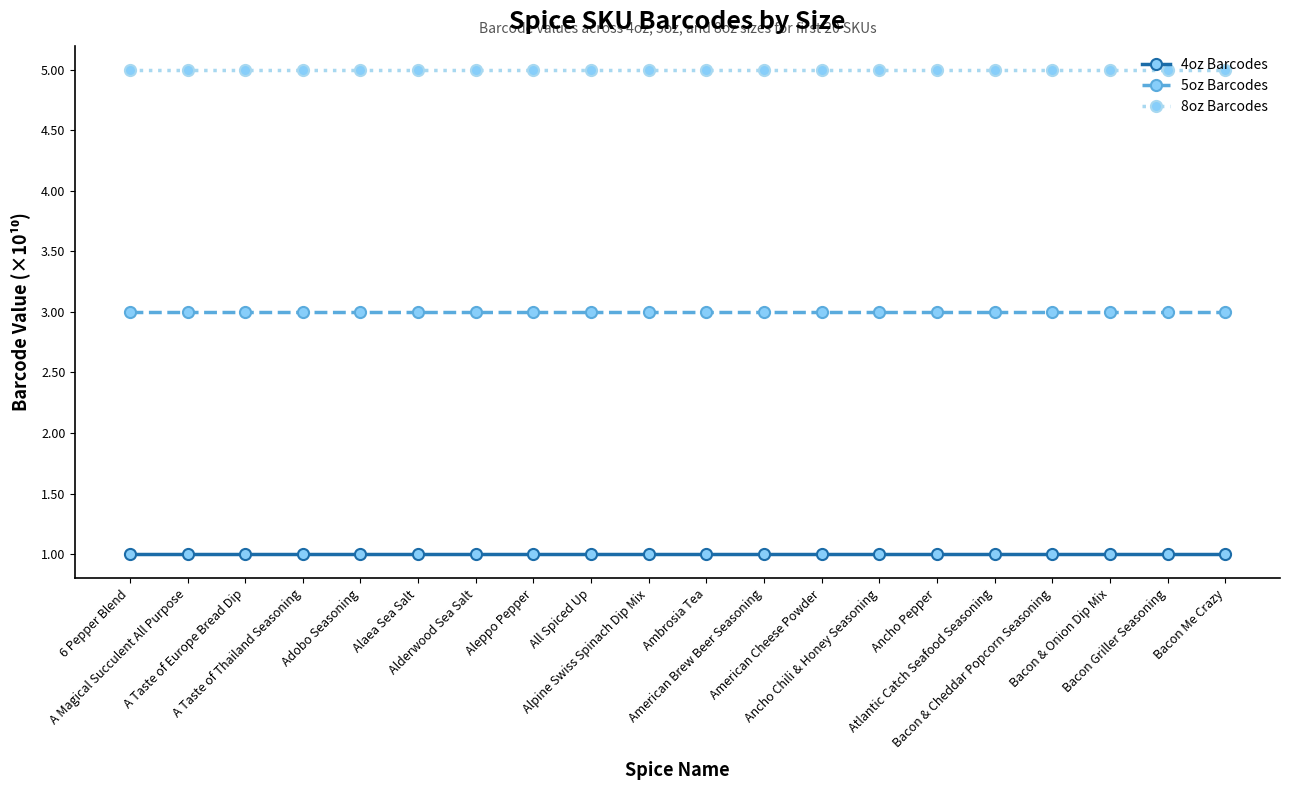

What are all the series names shown in the legend?

4oz Barcodes, 5oz Barcodes, 8oz Barcodes